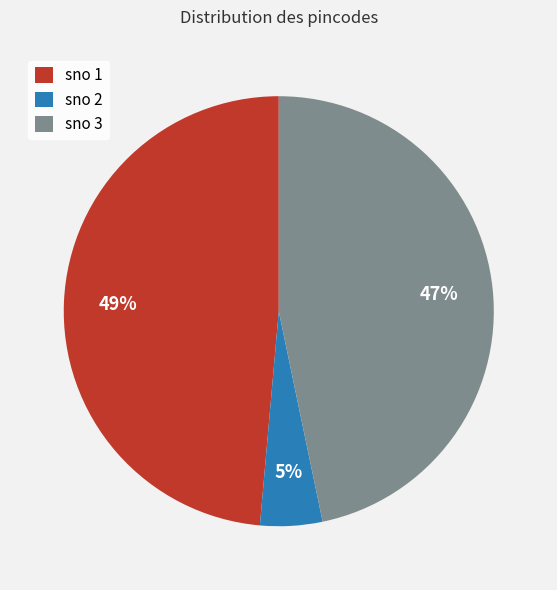

How many segments does this pie chart have?

3